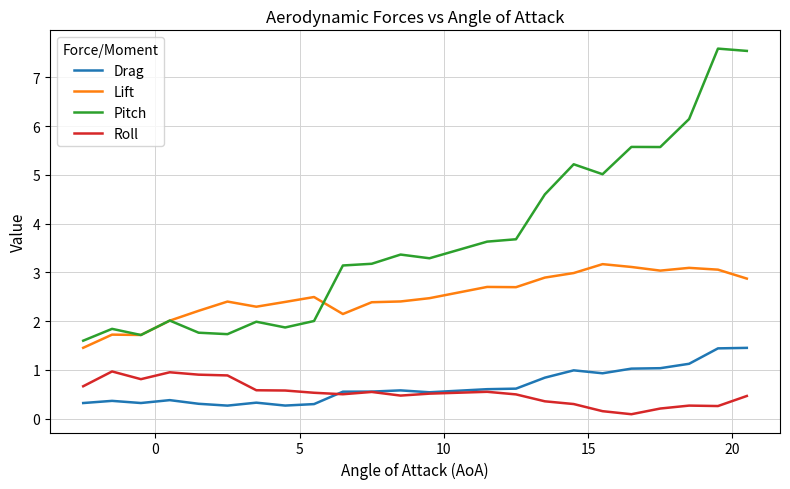

What are all the series names shown in the legend?

Drag, Lift, Pitch, Roll